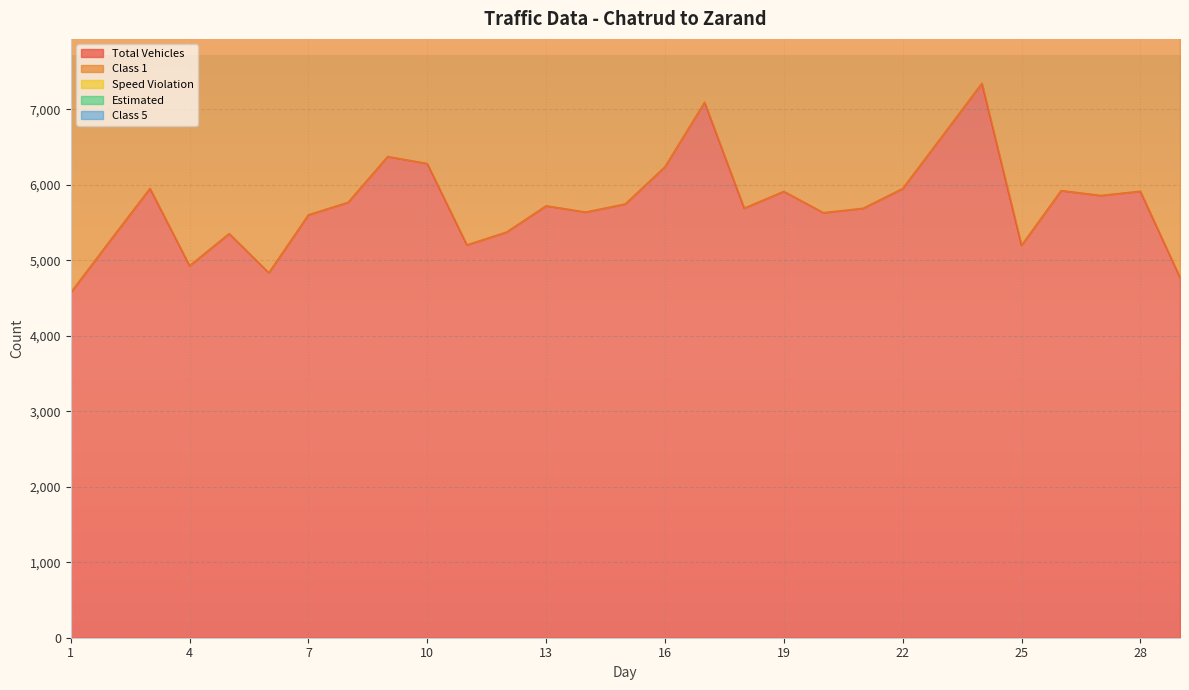

True or false: Estimated and Total Vehicles cross at least once.

False